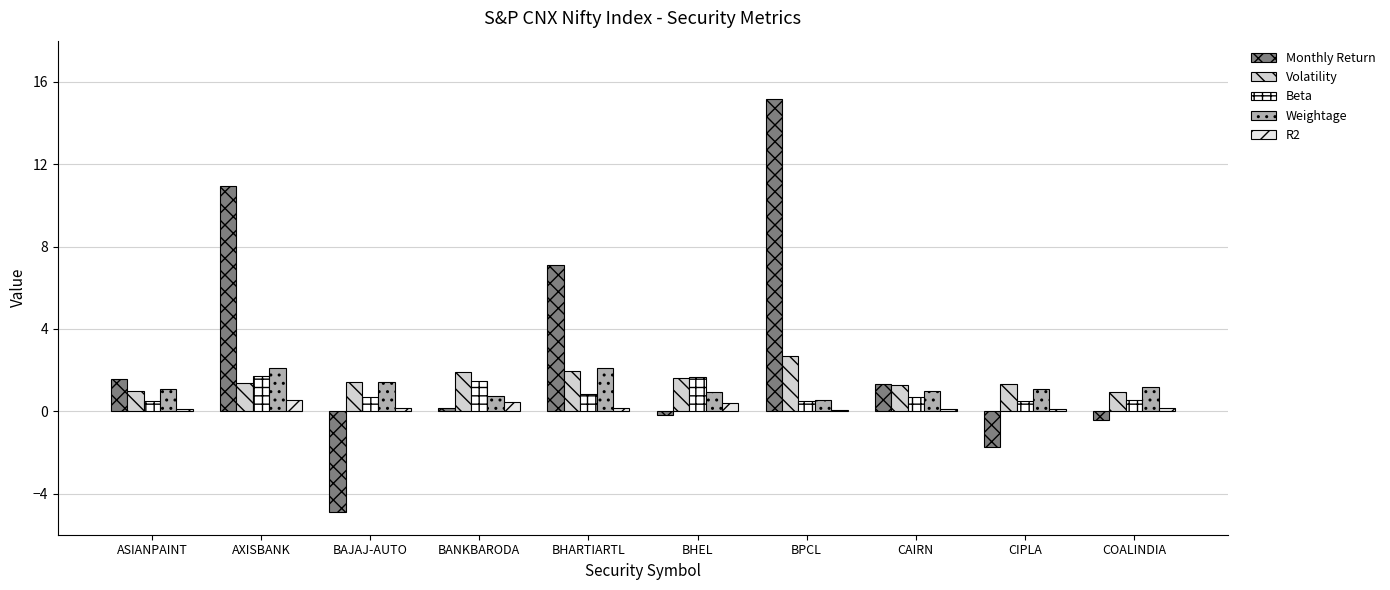

What is the sum of the Volatility values at CIPLA and COALINDIA?

2.2